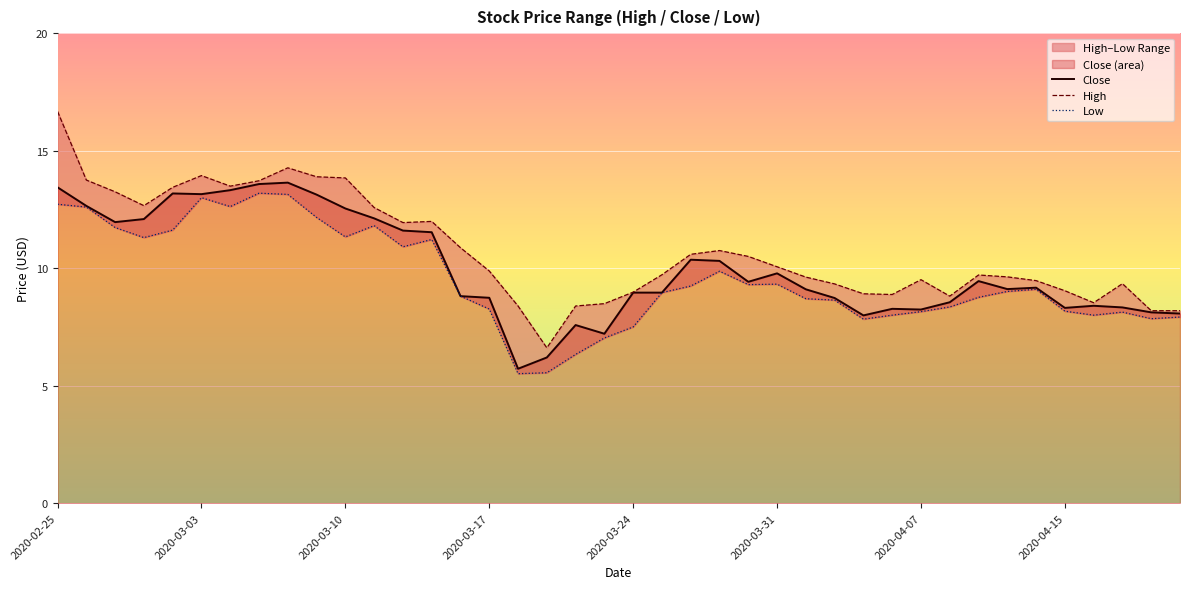

Is it true that Close equals 9.8 at 2020-03-31?

True